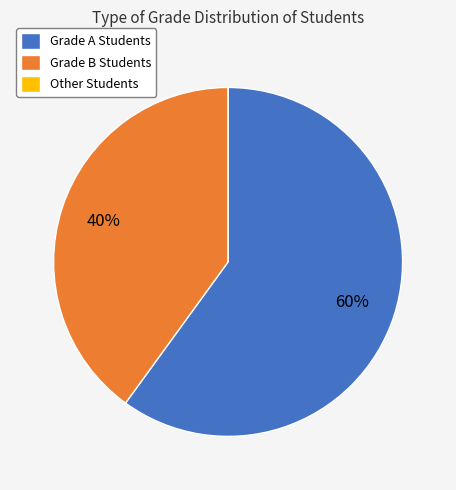

The Grade B Students slice represents 40% of the pie. True or false?

True